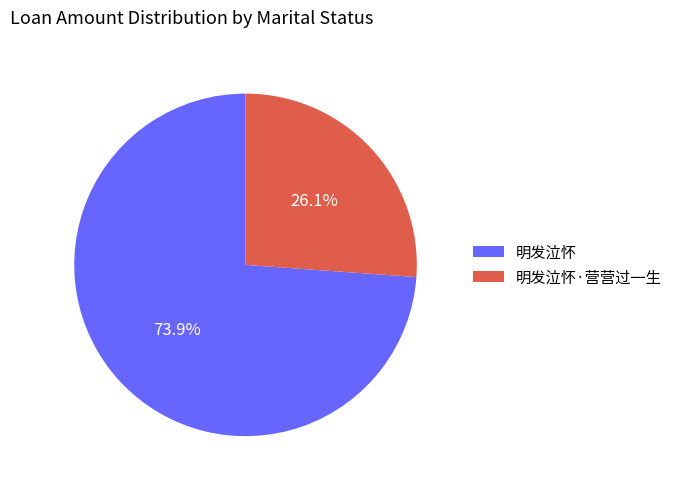

Which slice represents more than half of the pie?

明发泣怀